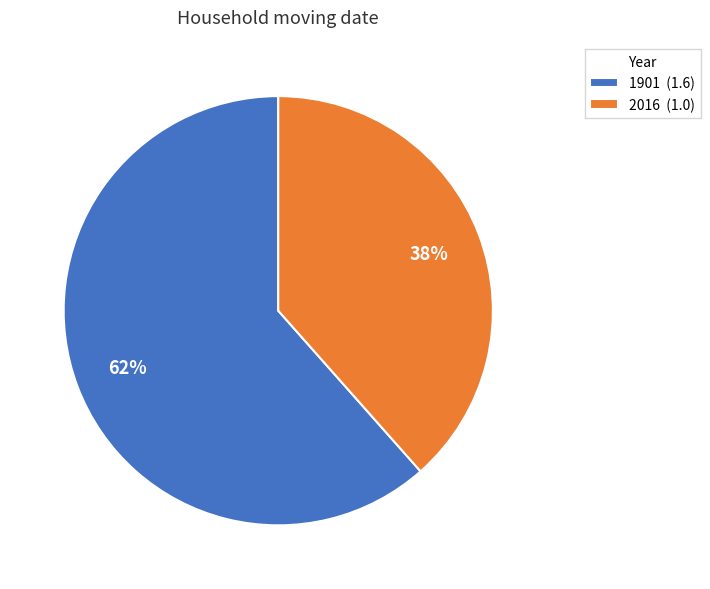

To the nearest percent, what is the combined percentage of 2016 (1.0) and 1901 (1.6)?

100%